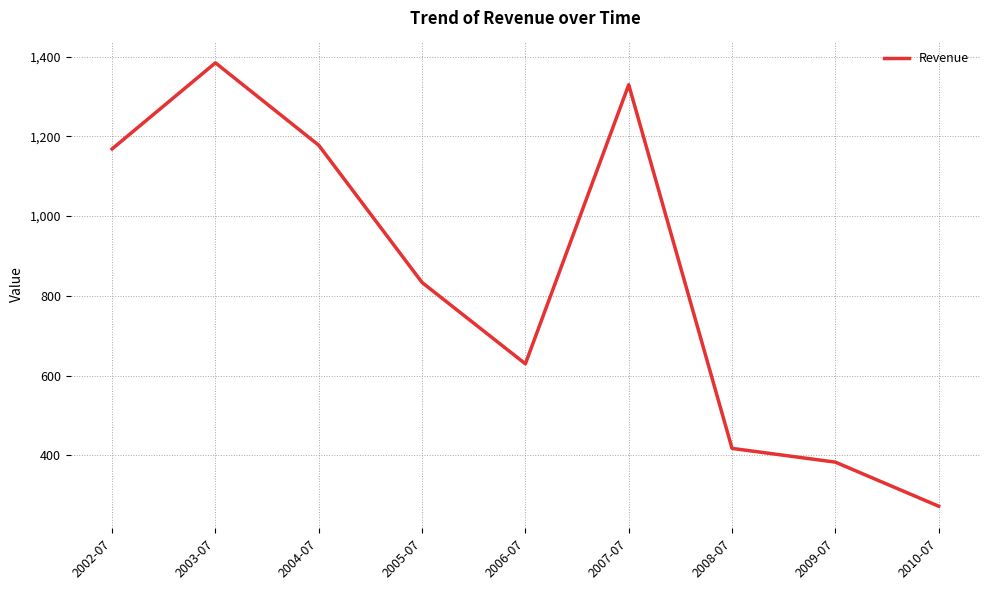

What value does the data have at 2009-07?

383.0